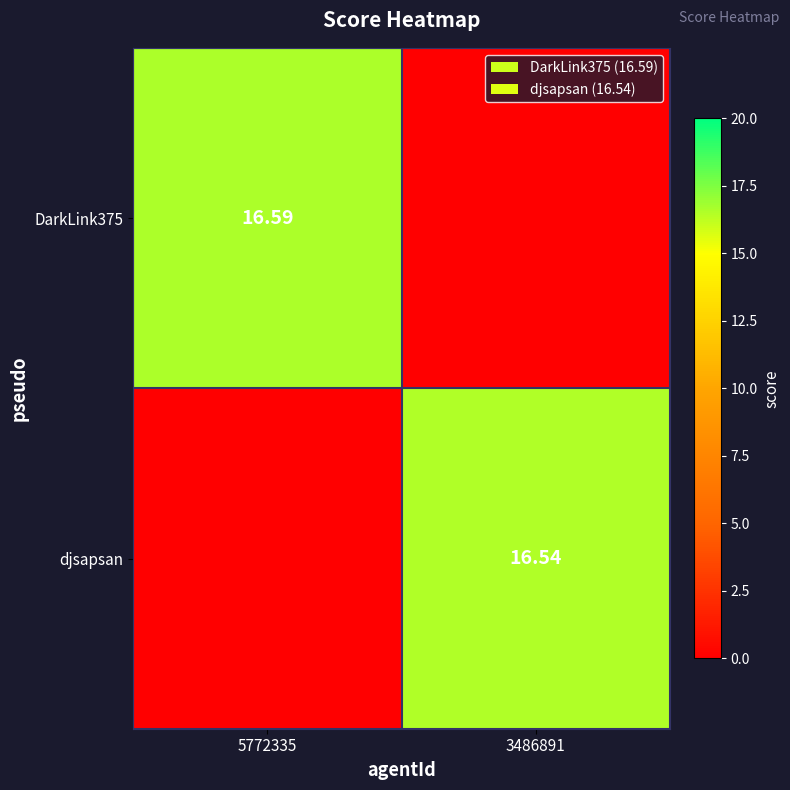

Is the value of djsapsan at 3486891 greater than the value of DarkLink375 at 5772335?

No